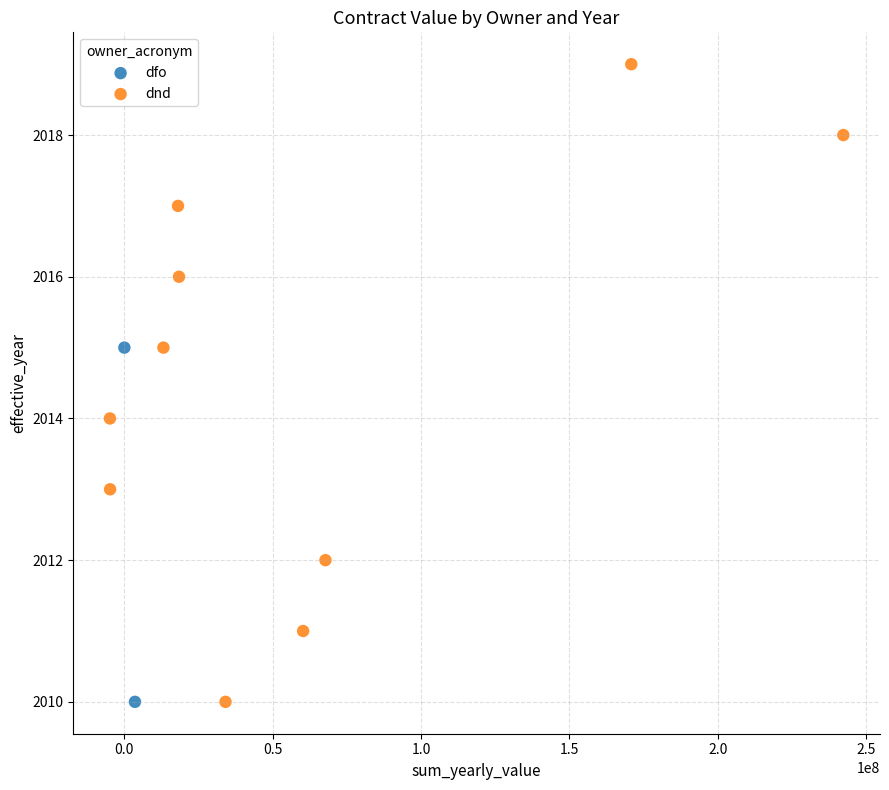

What are all the series names shown in the legend?

dfo, dnd